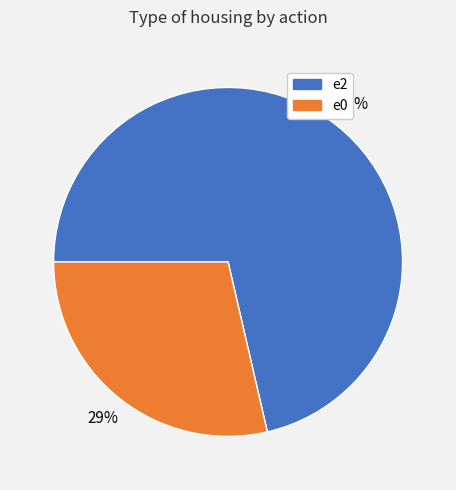

Which slice is the smallest?

e0